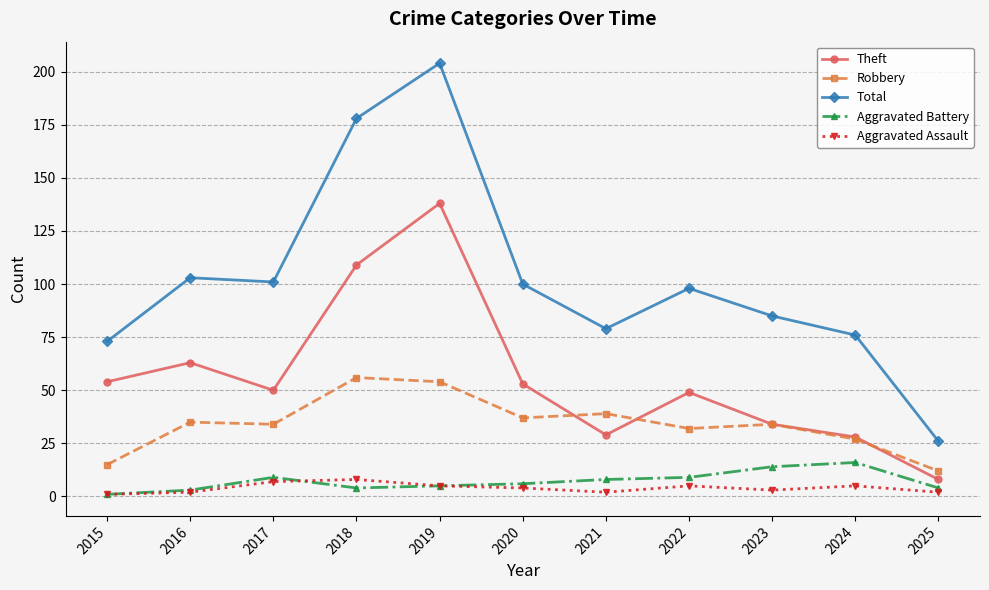

What is the difference between the second highest and minimum values in the Aggravated Battery series?

13